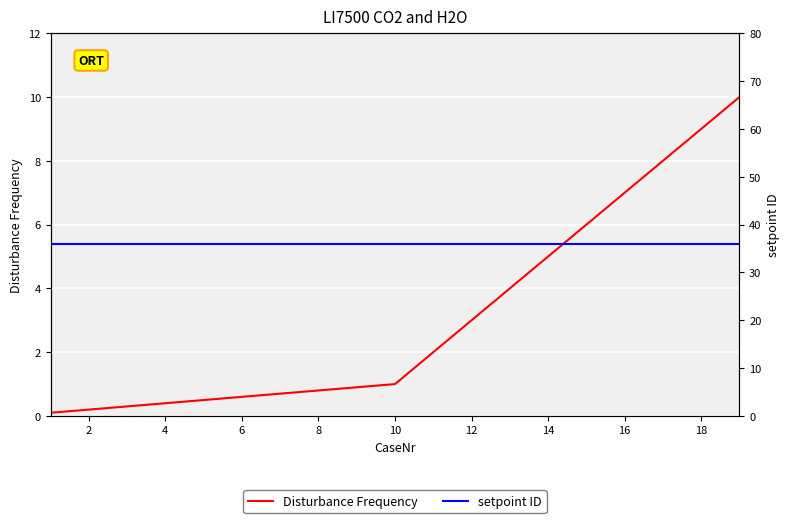

True or false: Disturbance Frequency and setpoint ID cross at least once.

False